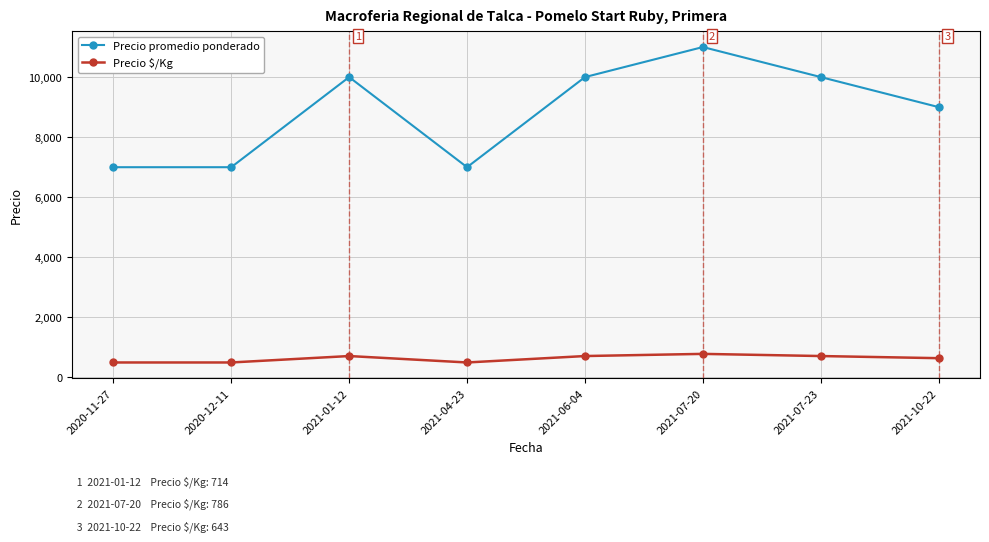

How many categories are shown in the chart?

8